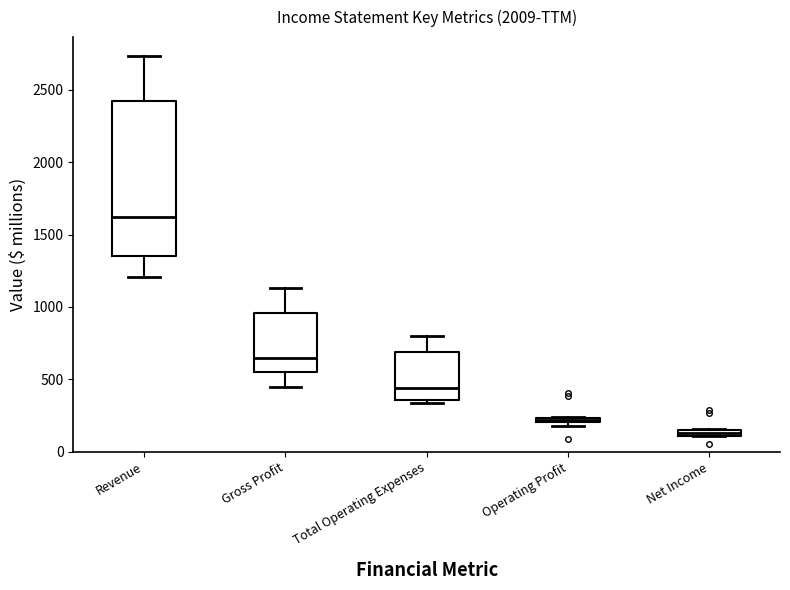

Where does the median line of the box for Total Operating Expenses sit on the y-axis? The values are not printed on the chart, so give them approximately, as read against the axis.

450